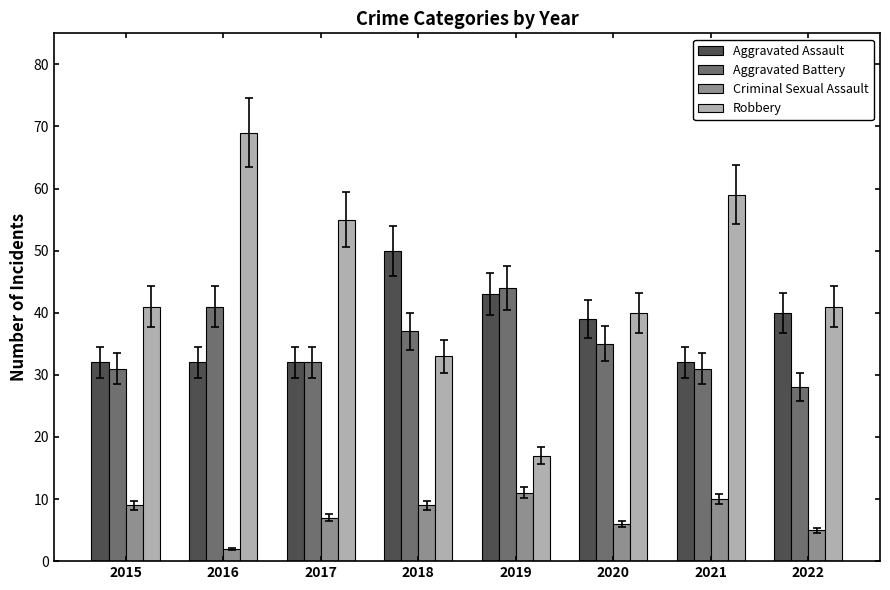

Which series has the widest spread of values?

Robbery